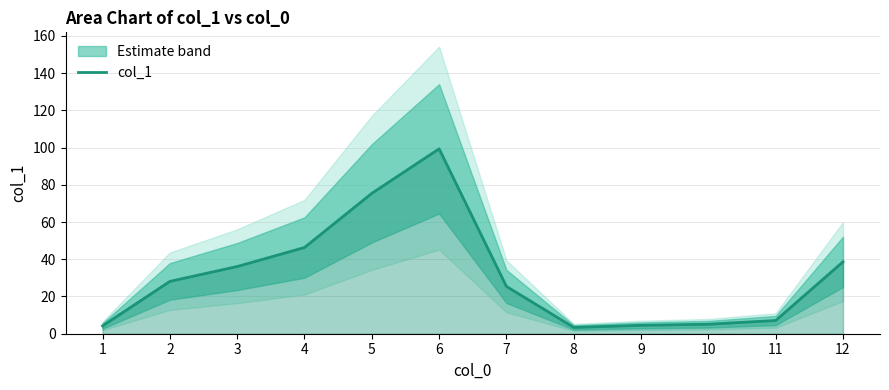

How many points are lower than both their immediate neighbors (excluding endpoints)?

1